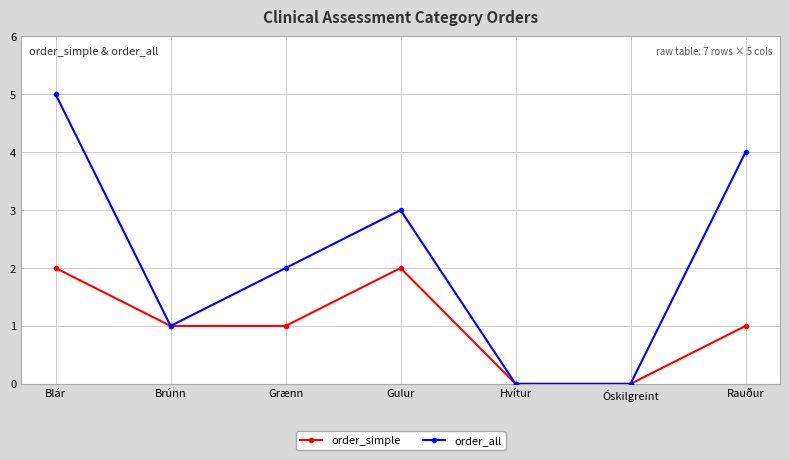

Reading left to right, transcribe all the data shown in this chart.

order_simple: 2	1	1	2	0	0	1
order_all: 5	1	2	3	0	0	4